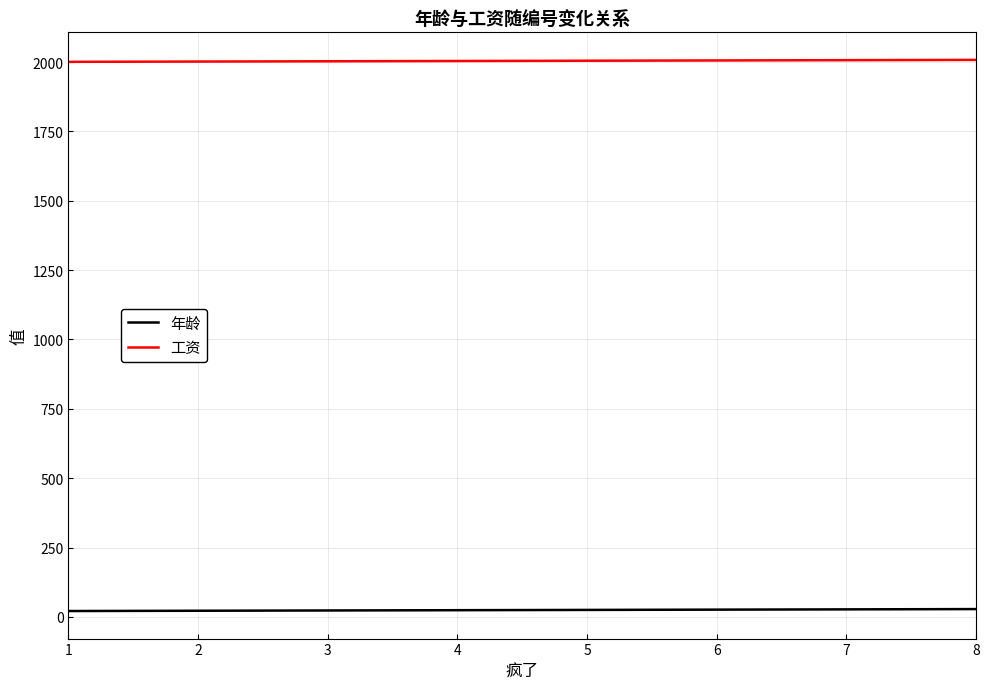

Is the value of 年龄 at 5 greater than the value of 工资 at 4?

No